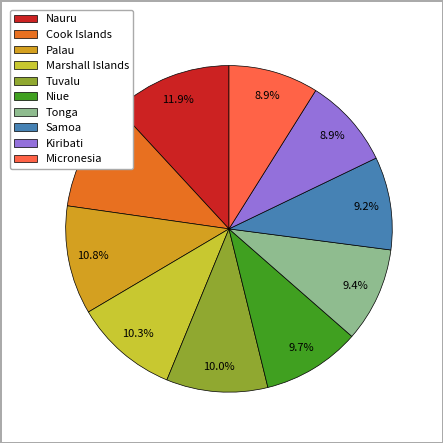

Which category has the biggest portion of the pie?

Nauru